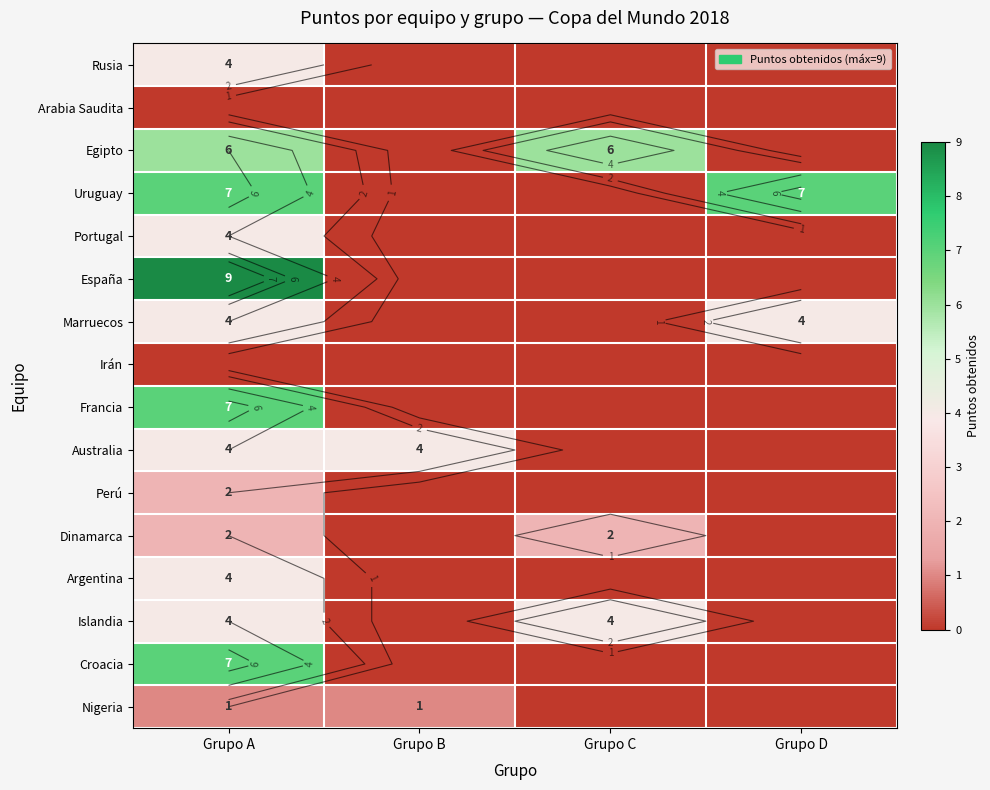

What is the spread (max minus min) of values at Grupo D?

7